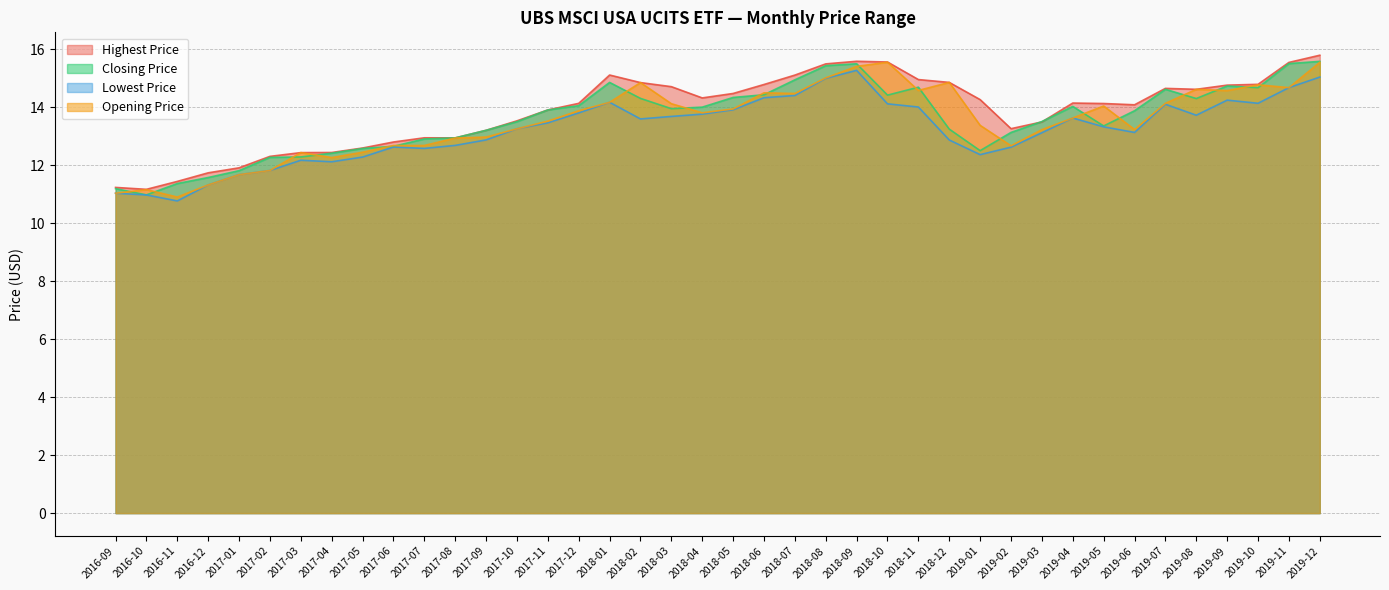

Which series has the largest total across all categories?

Highest Price